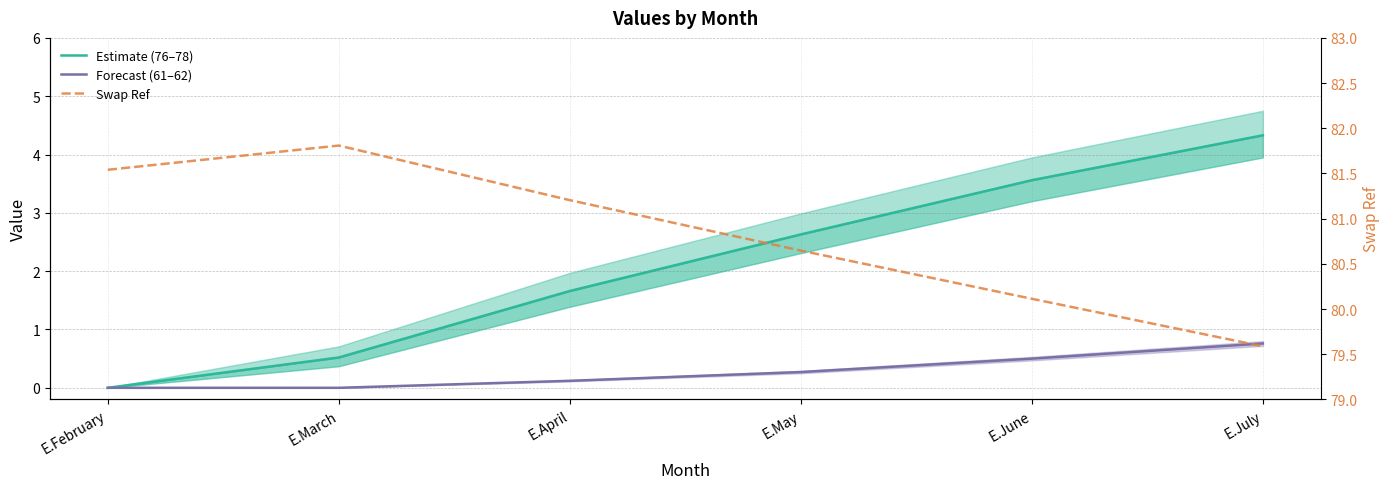

How many distinct data groups are displayed?

3